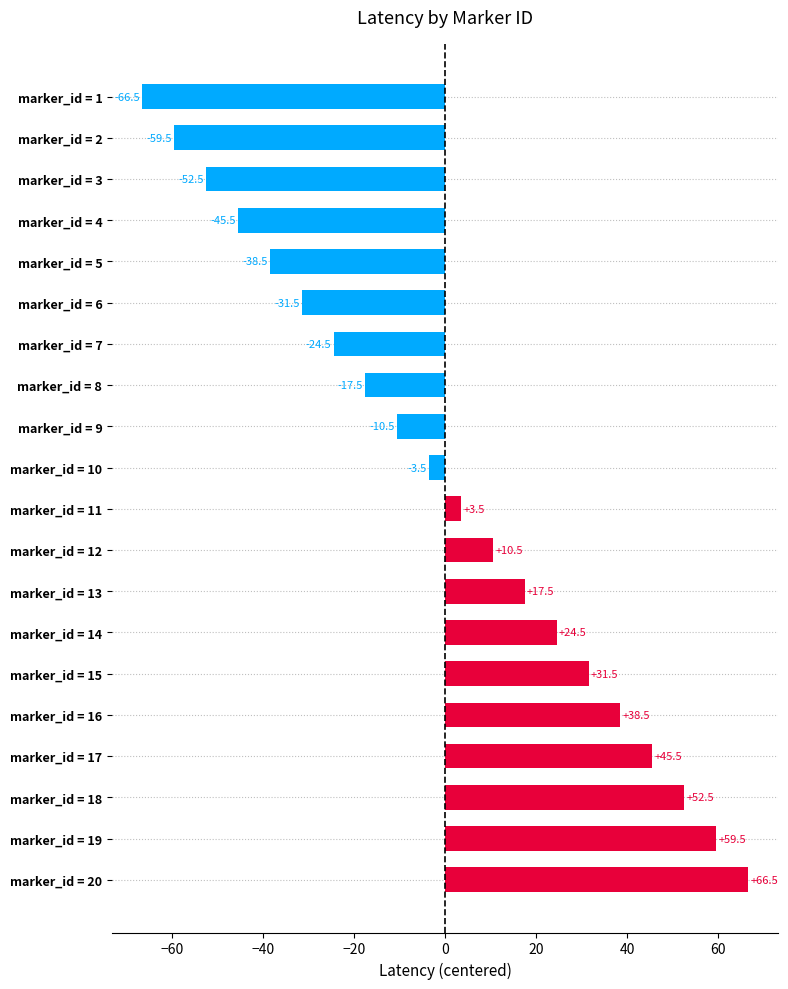

Which category has the lowest value across all series?

marker_id = 1